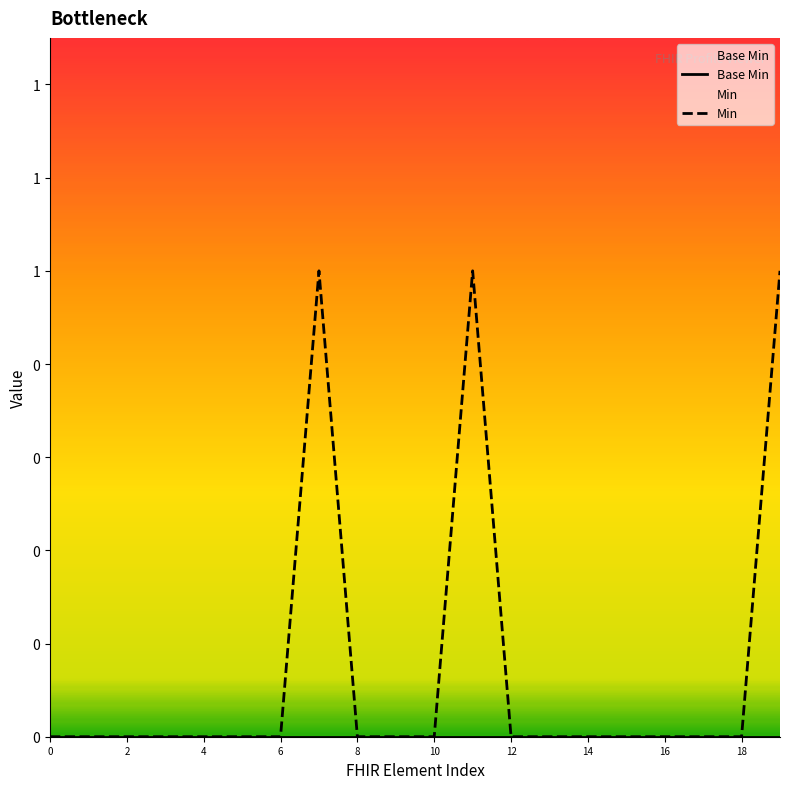

What is the label of the 12th point from the left?

11